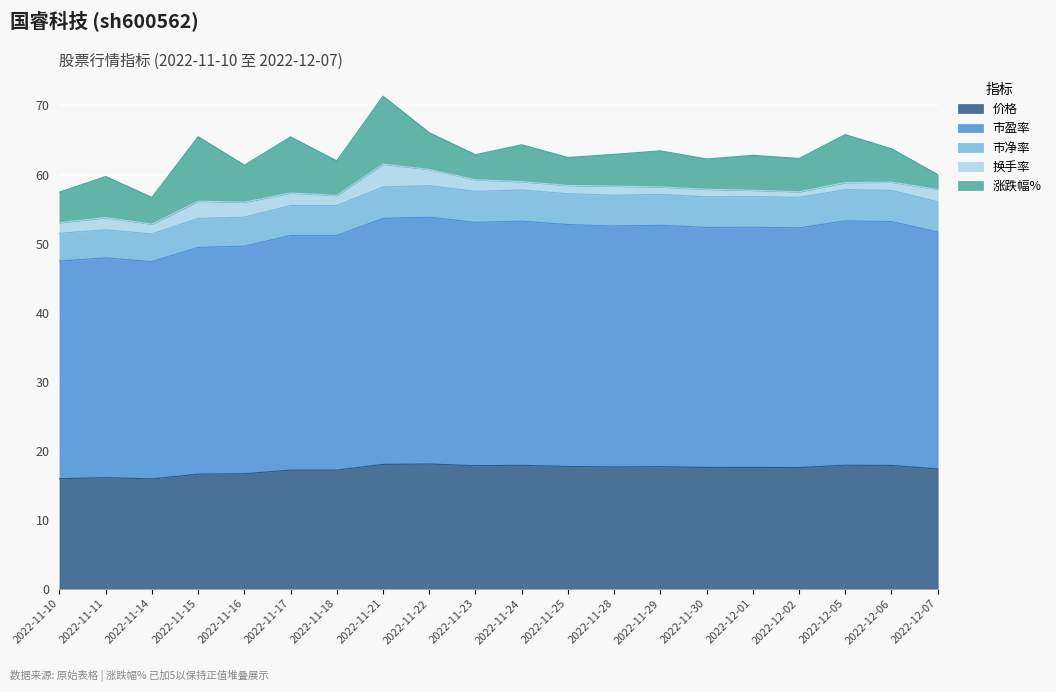

True or false: 价格 has a value of 29.4 at 2022-11-16.

False